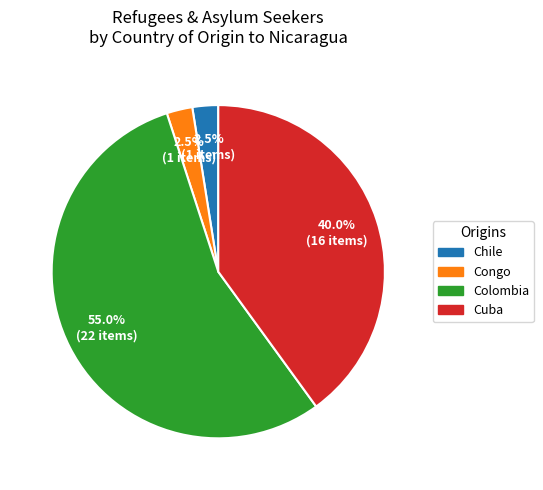

Does any single category account for the majority?

Yes